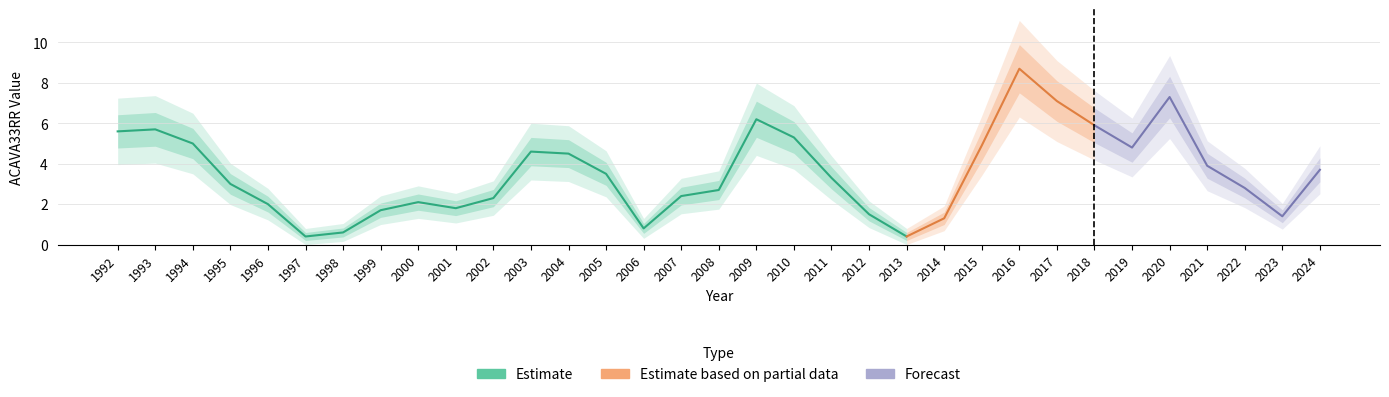

List the labels in order of value, largest first.

2016, 2020, 2017, 2009, 2018, 1993, 1992, 2010, 1994, 2015, 2019, 2003, 2004, 2021, 2024, 2005, 2011, 1995, 2022, 2008, 2007, 2002, 2000, 1996, 2001, 1999, 2012, 2023, 2014, 2006, 1998, 1997, 2013